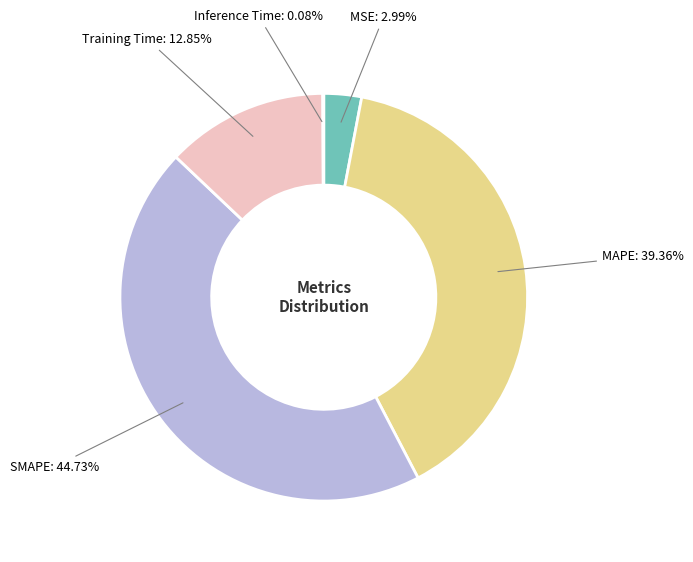

Which has a higher value, MAPE or SMAPE?

SMAPE